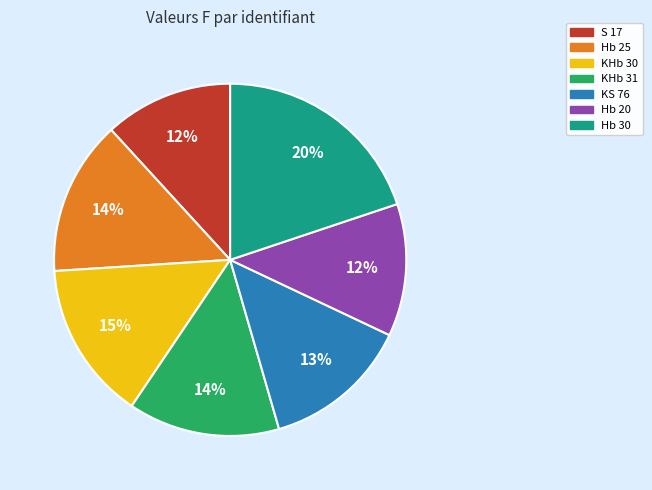

Is it true that S 17 is 12% of the pie?

True